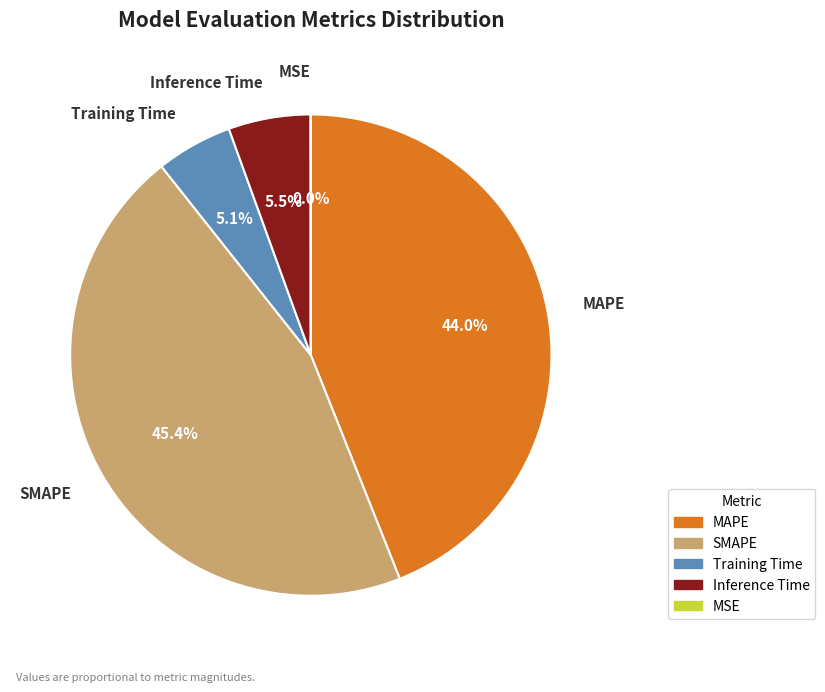

Which has a higher value, MAPE or SMAPE?

SMAPE